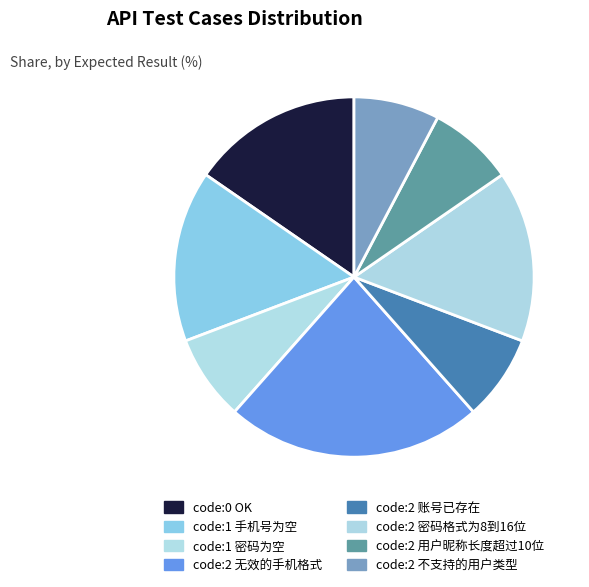

What percentage do code:2 不支持的用户类型 and code:2 密码格式为8到16位 together represent?

23.1%